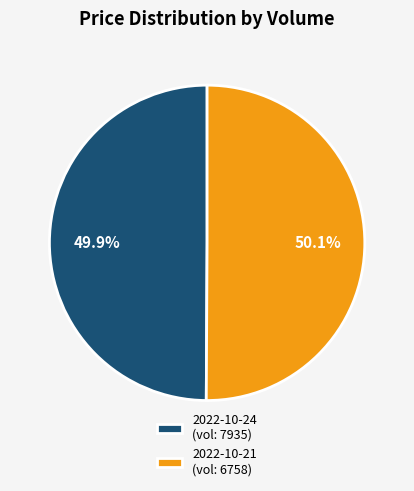

Approximately how many times larger is the value at 2022-10-21 (vol: 6758) compared to 2022-10-24 (vol: 7935)?

1.0